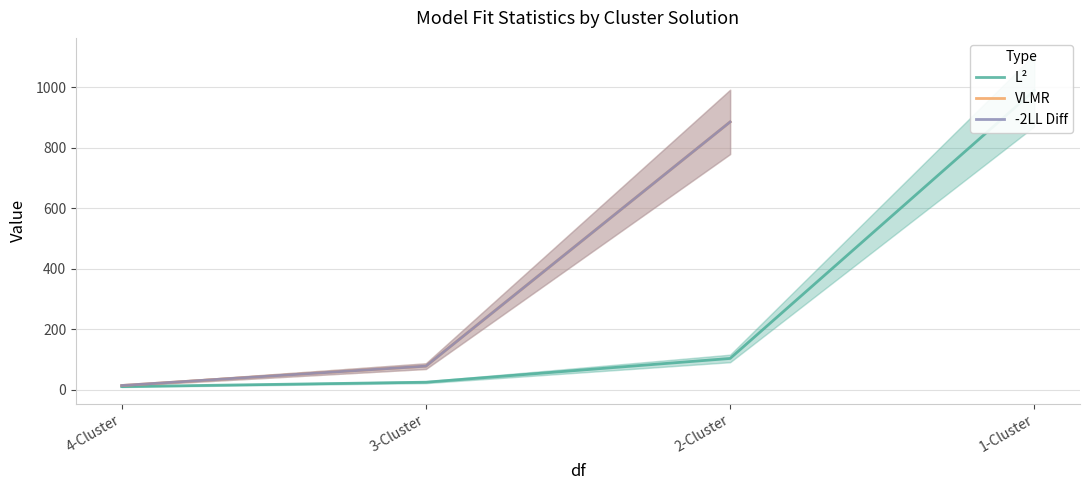

What is the spread (max minus min) of values at 1-Cluster?

989.4